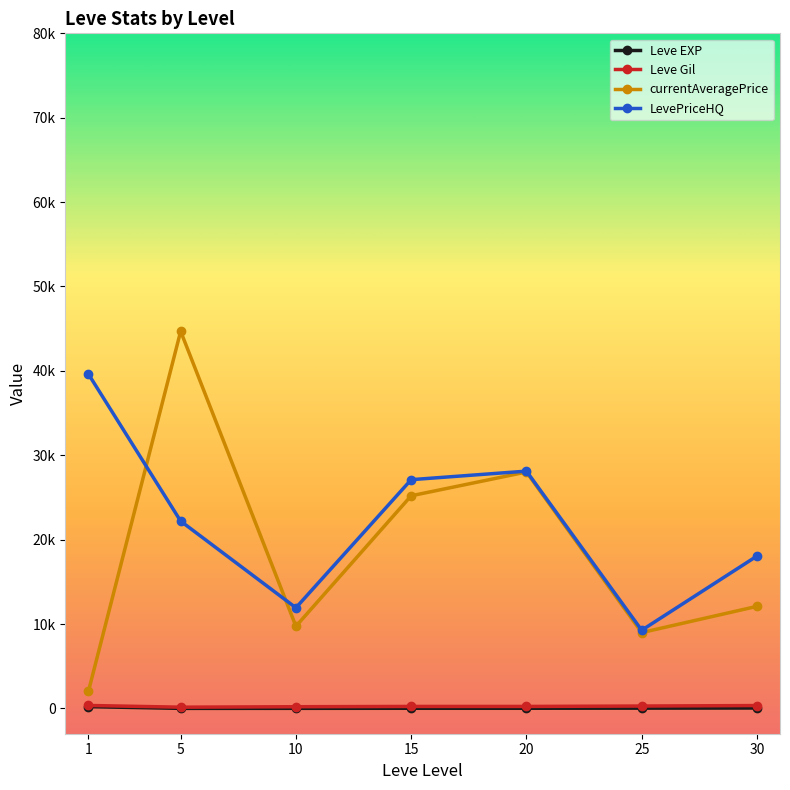

What are all the series names shown in the legend?

Leve EXP, Leve Gil, currentAveragePrice, LevePriceHQ